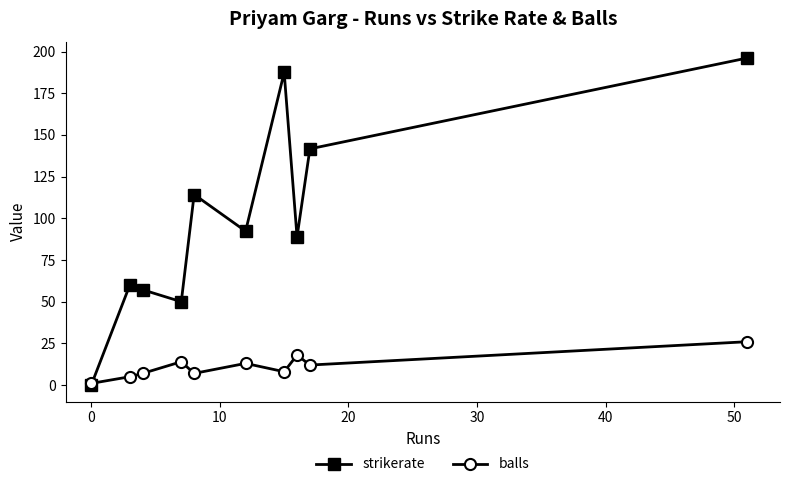

Which series has the largest range (max minus min)?

strikerate